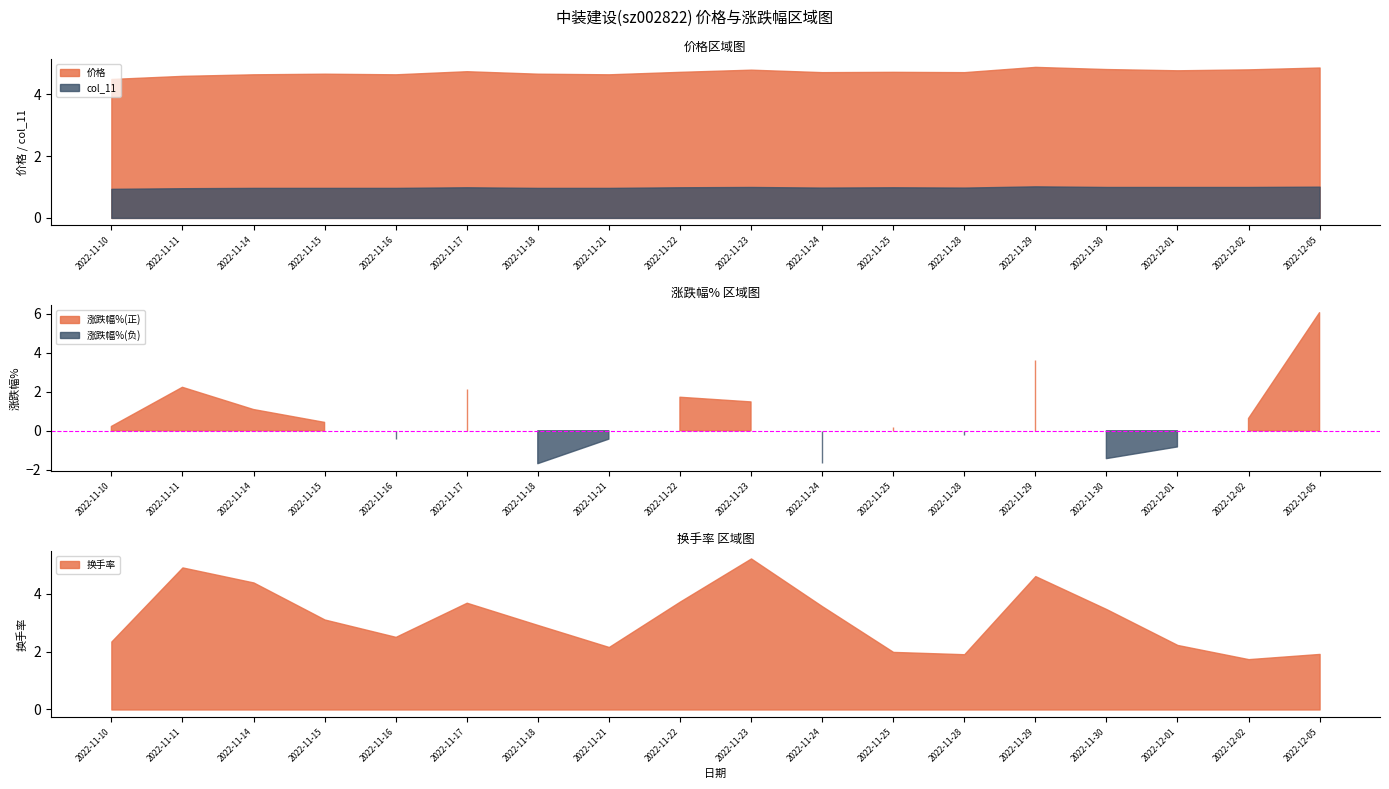

What is the label of the 16th point from the right?

2022-11-14